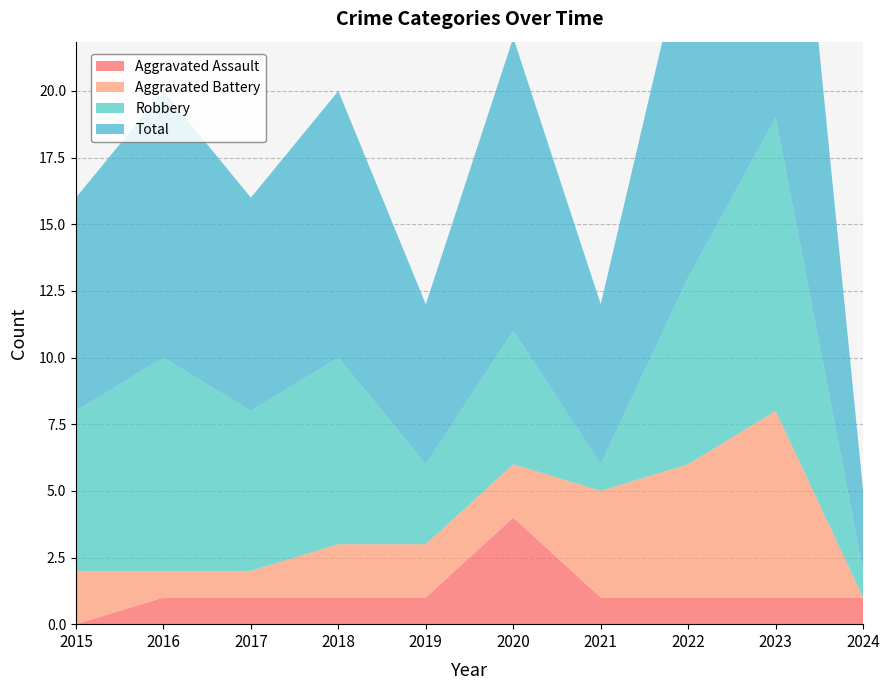

Reading right to left, extract all data points from this chart.

Aggravated Assault: 1	1	1	1	4	1	1	1	1	0
Aggravated Battery: 0	7	5	4	2	2	2	1	1	2
Robbery: 1	11	7	1	5	3	7	6	8	6
Total: 3	19	13	6	11	6	10	8	10	8